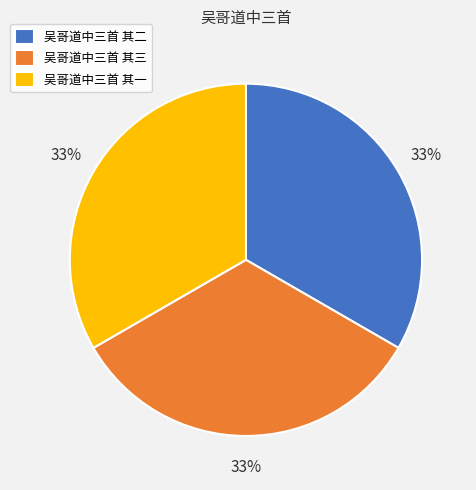

To the nearest percent, what portion does 吴哥道中三首 其一 represent?

33%